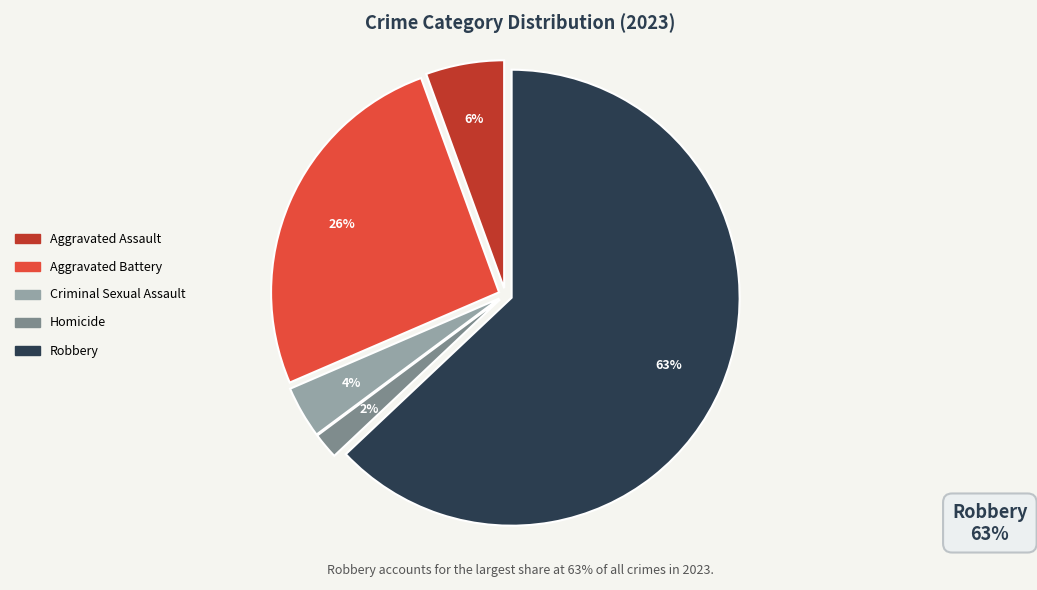

Is the sum of Aggravated Assault and Homicide greater than half?

No